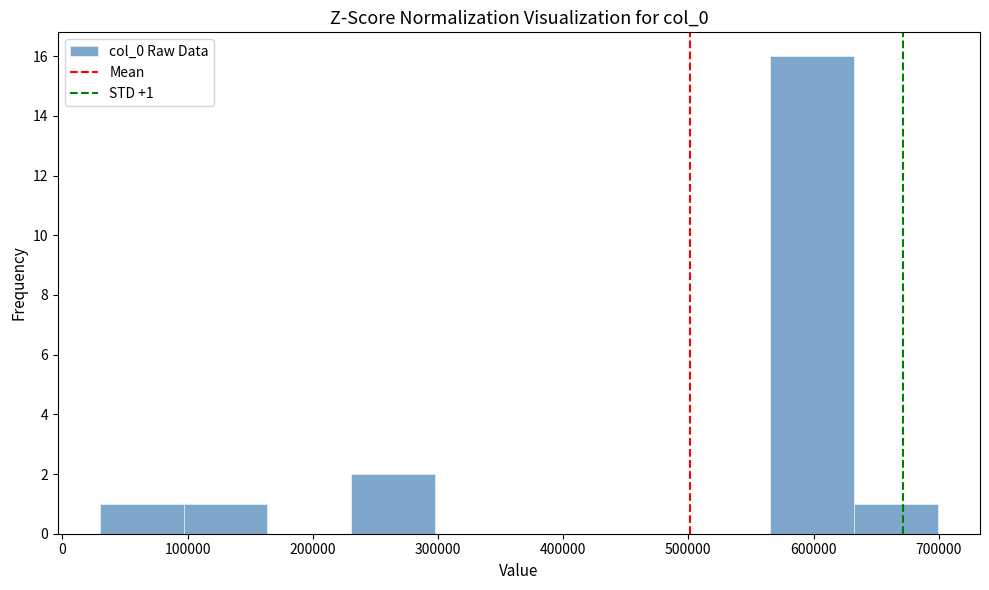

Which range on the x-axis has the tallest bar?

570000 to 630000